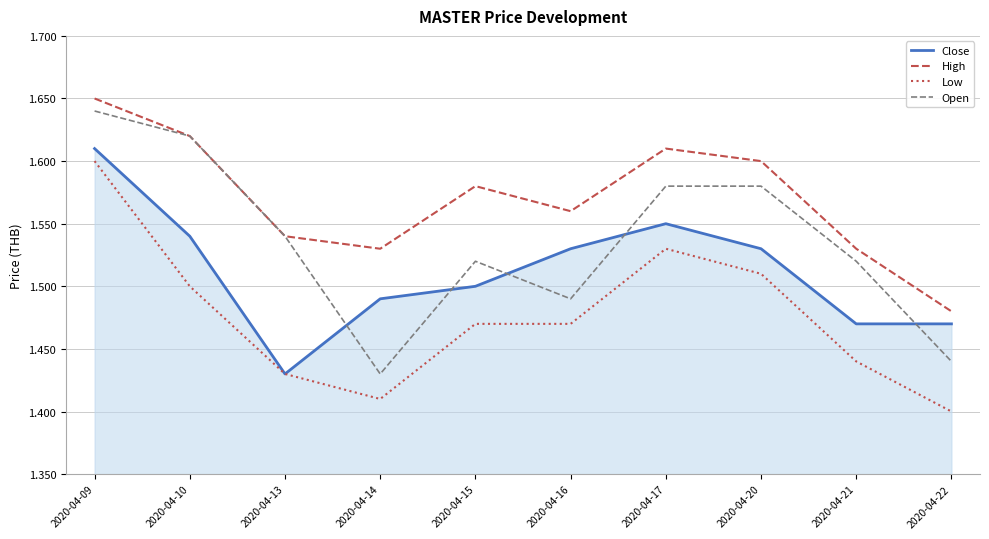

List the series in order of their overall mean, lowest first.

Low, Close, Open, High